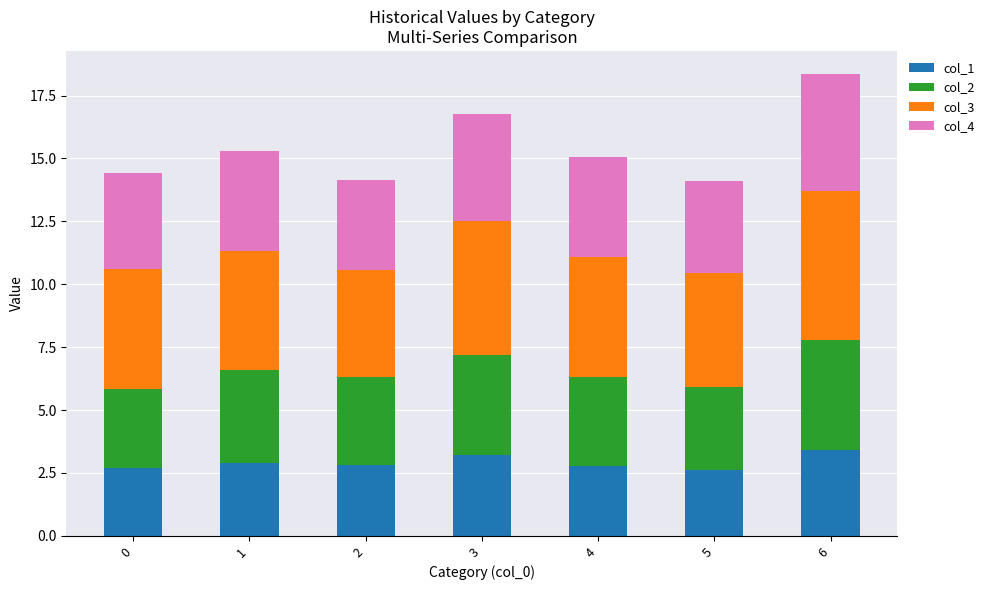

What is the maximum value for col_1?

3.4